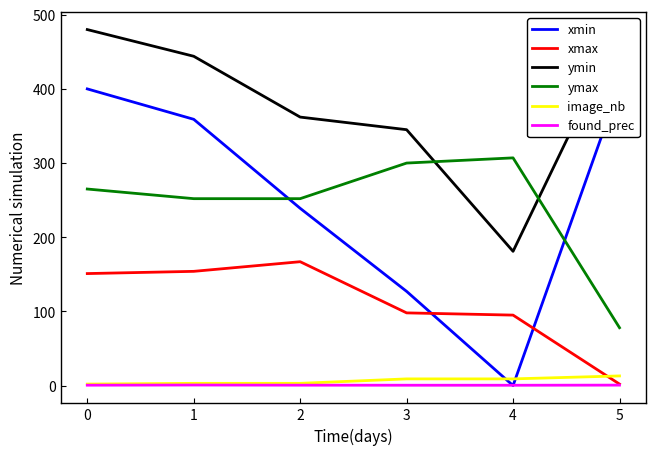

The value of xmax at 0 is 41.5. True or false?

False